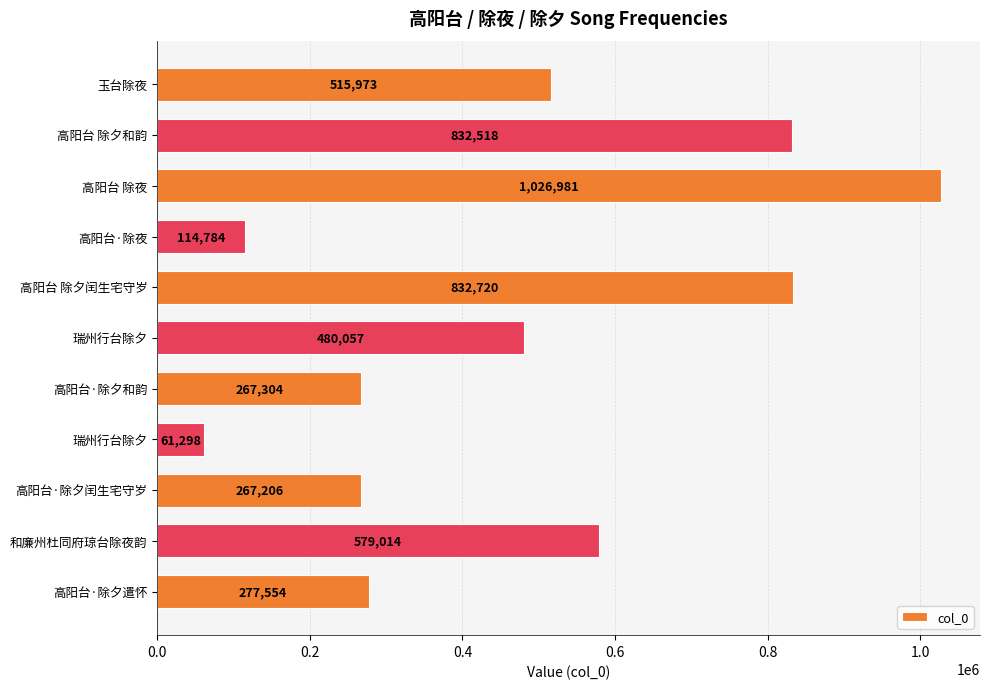

What is the difference between the second highest and minimum values?

771422